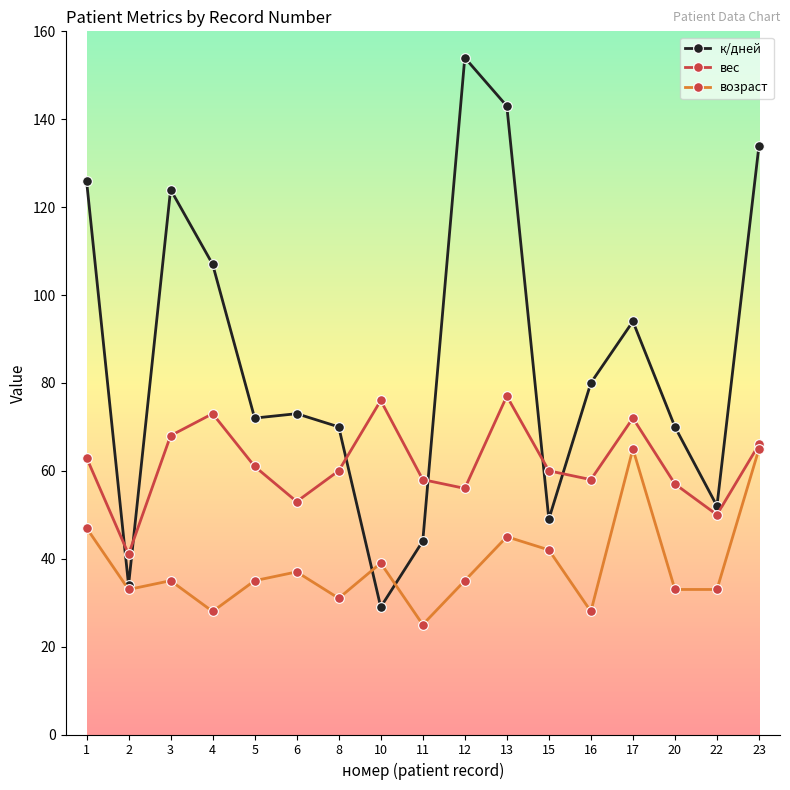

Where does the к/дней series first go above 73?

1